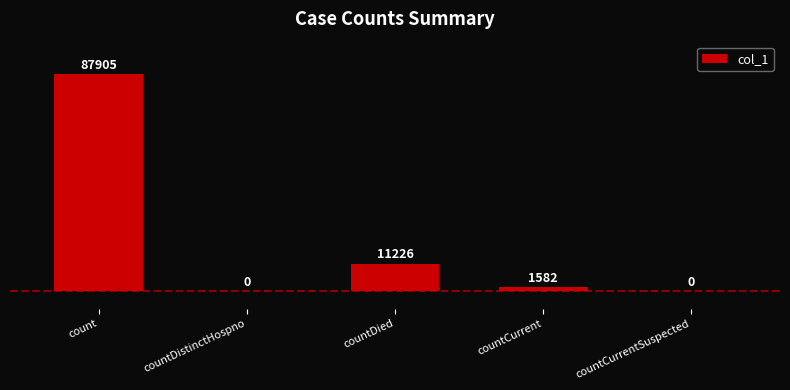

Between count and countCurrentSuspected, which is larger?

count